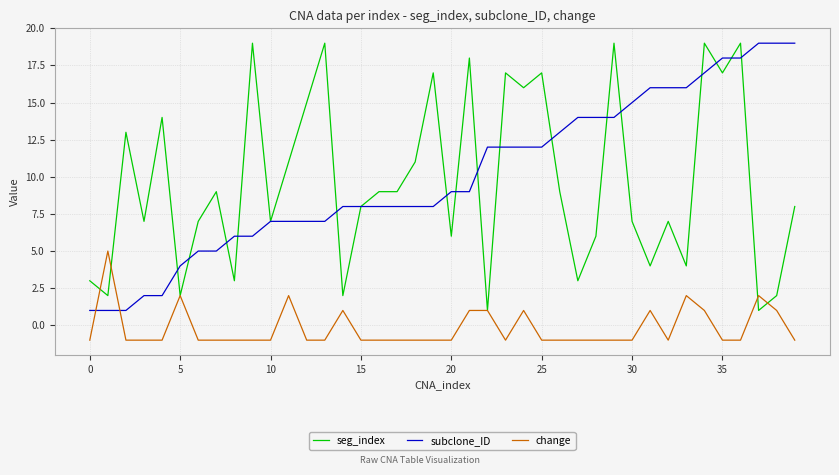

What is the smallest value displayed?

-1